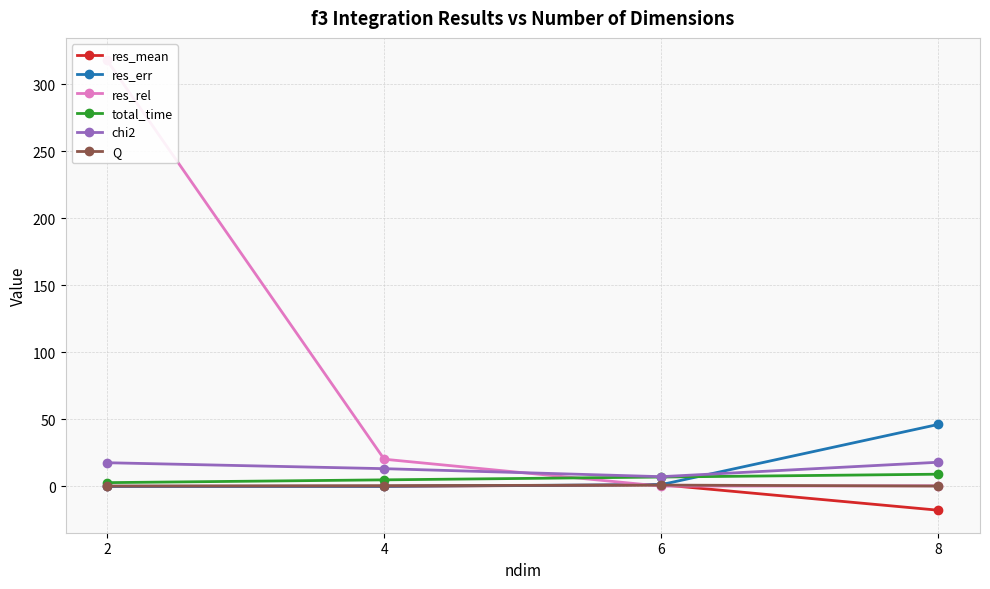

What is the minimum value for res_mean?

-17.8